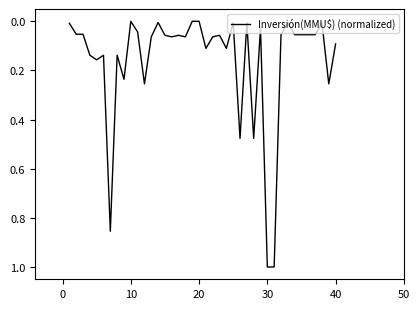

What is the difference between the maximum and minimum values?

1.0